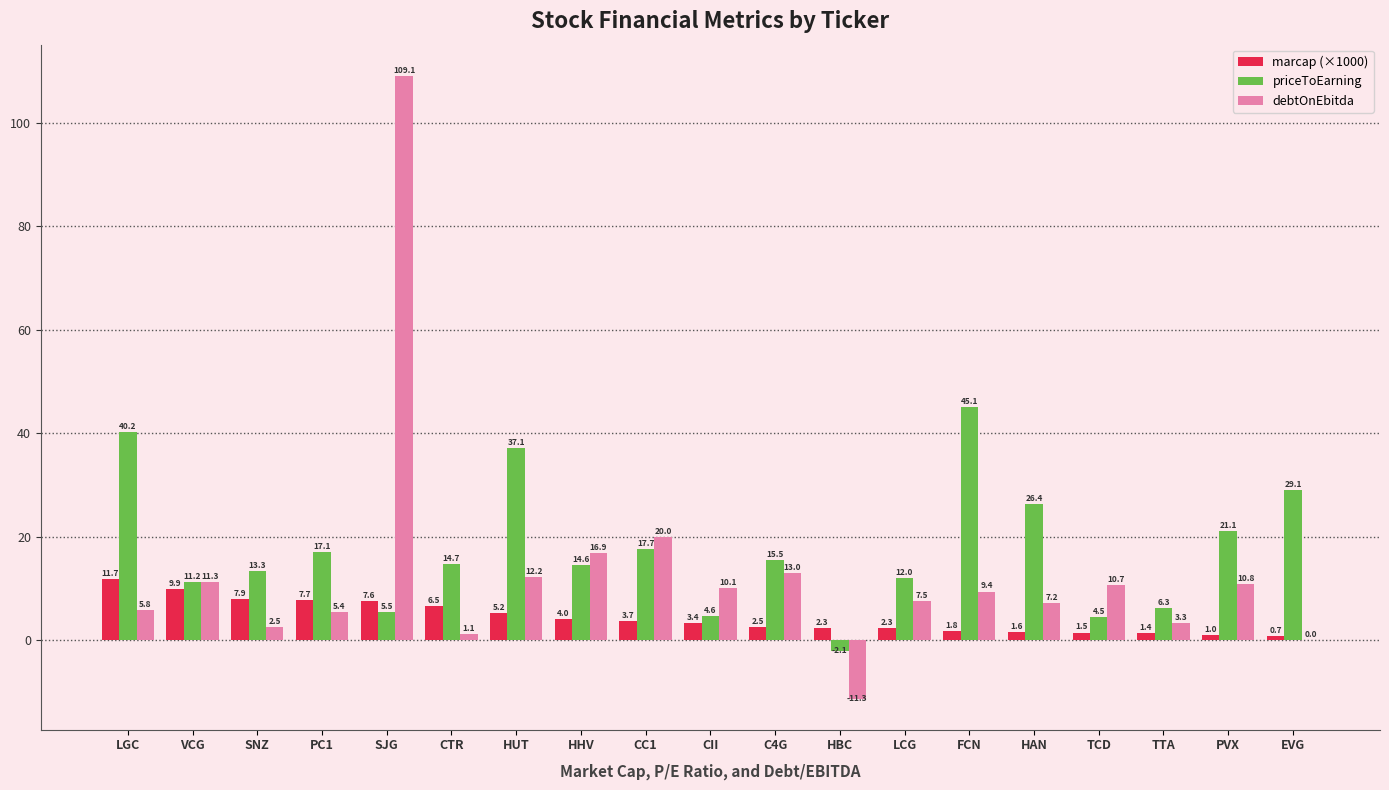

Which category has the highest value in the marcap (×1000) series?

LGC